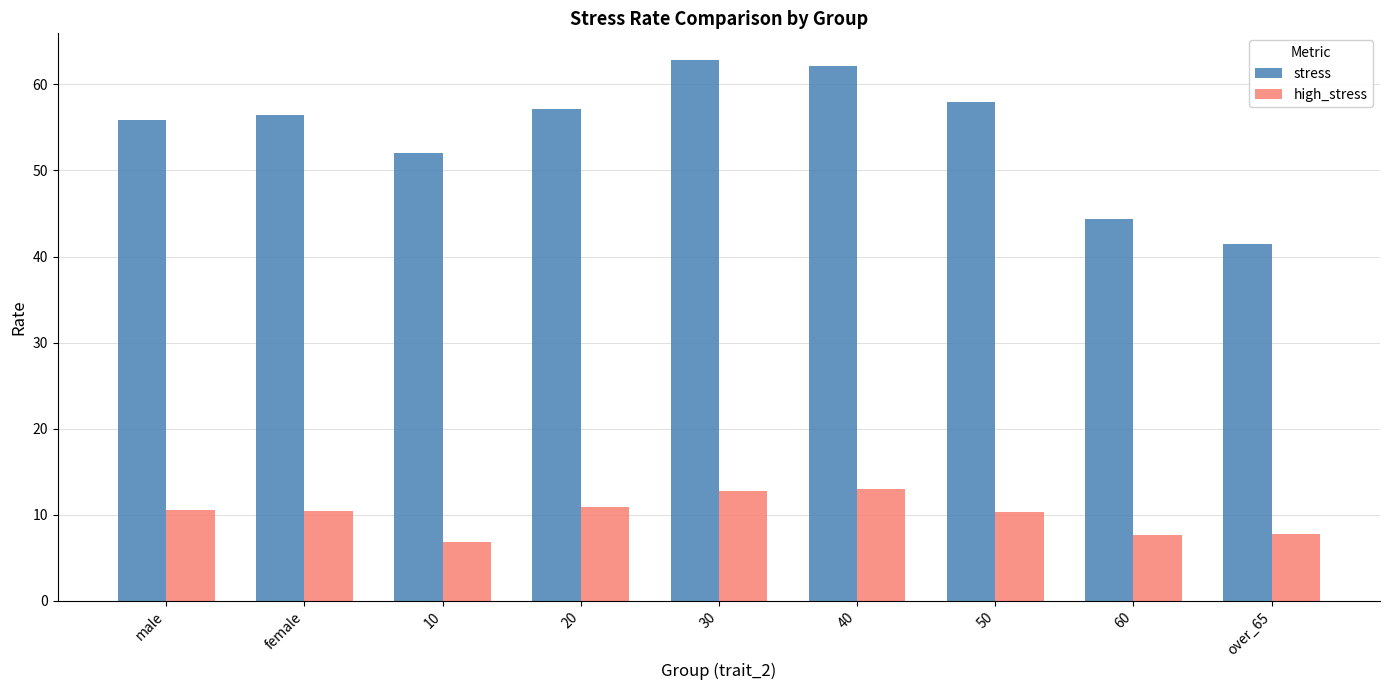

What is the smallest value displayed?

6.8